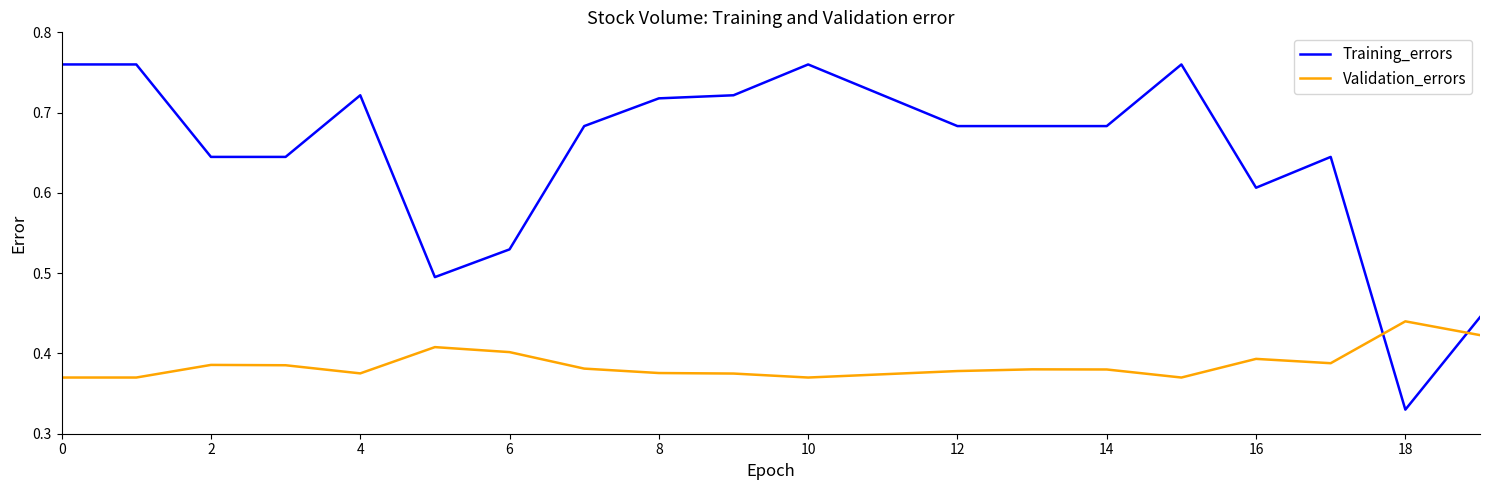

After their last crossing, which series has the higher values: Validation_errors or Training_errors?

Training_errors